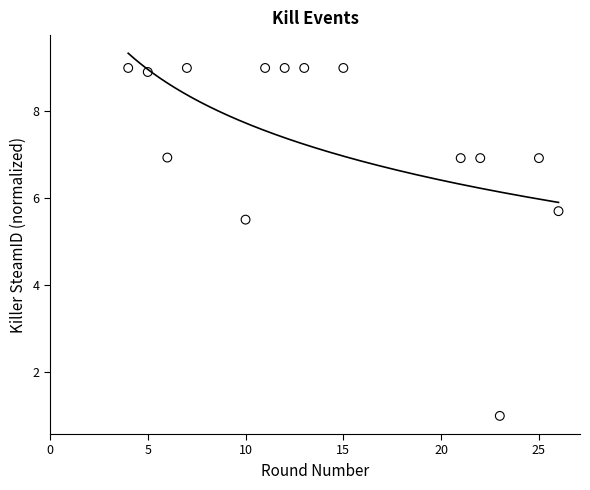

What Y value in the scatter plot is closest to 5?

5.5